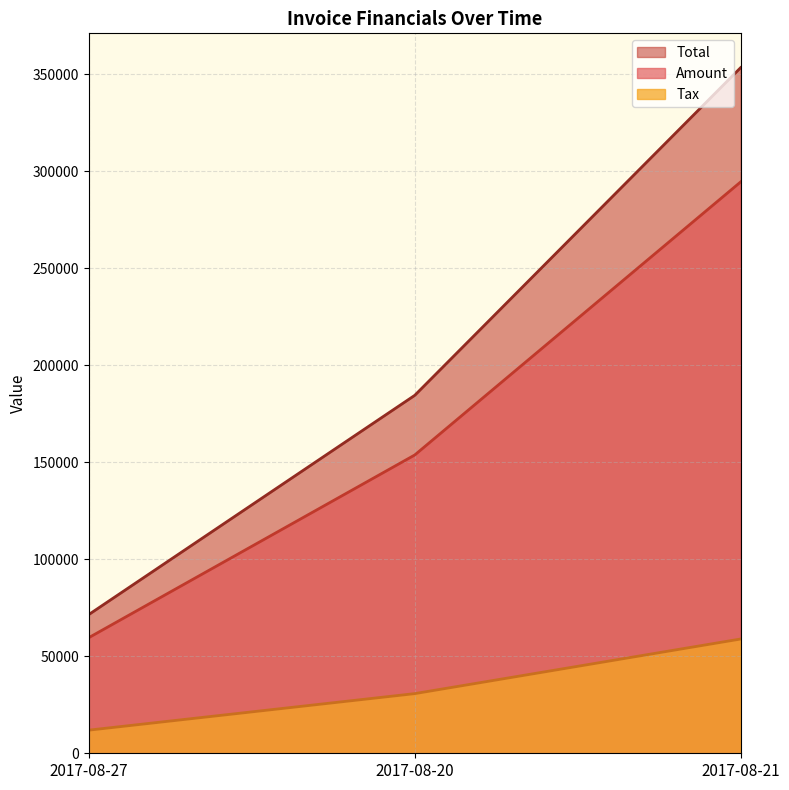

How many values in the Total series exceed 184445?

1